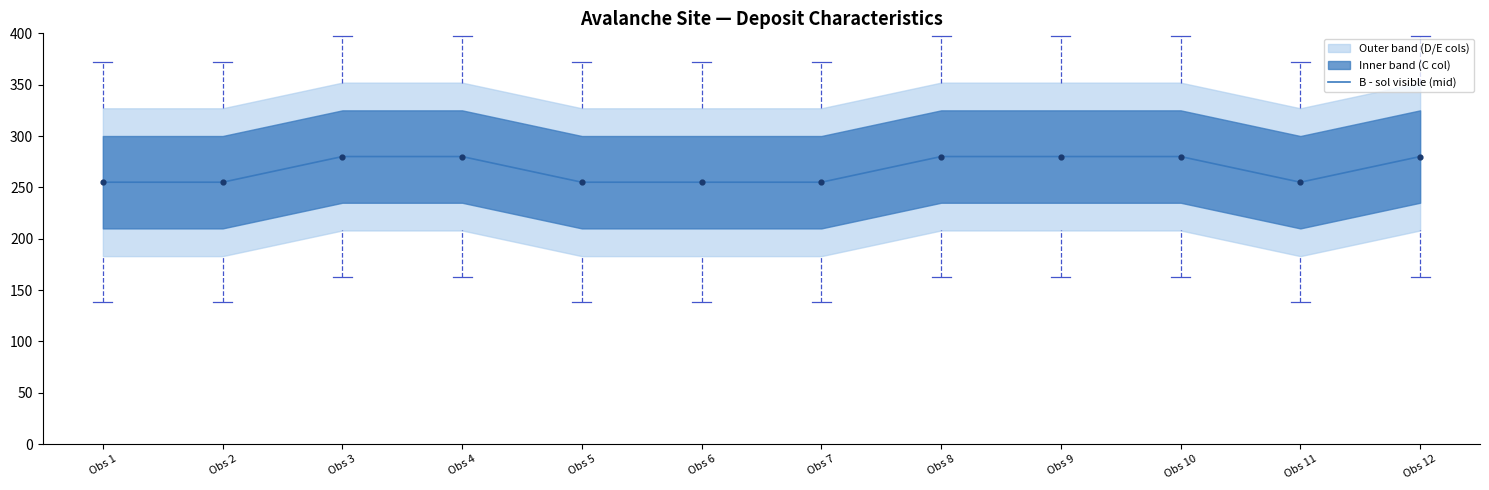

Approximately how many times larger is the value at Obs 4 compared to Obs 11?

1.1